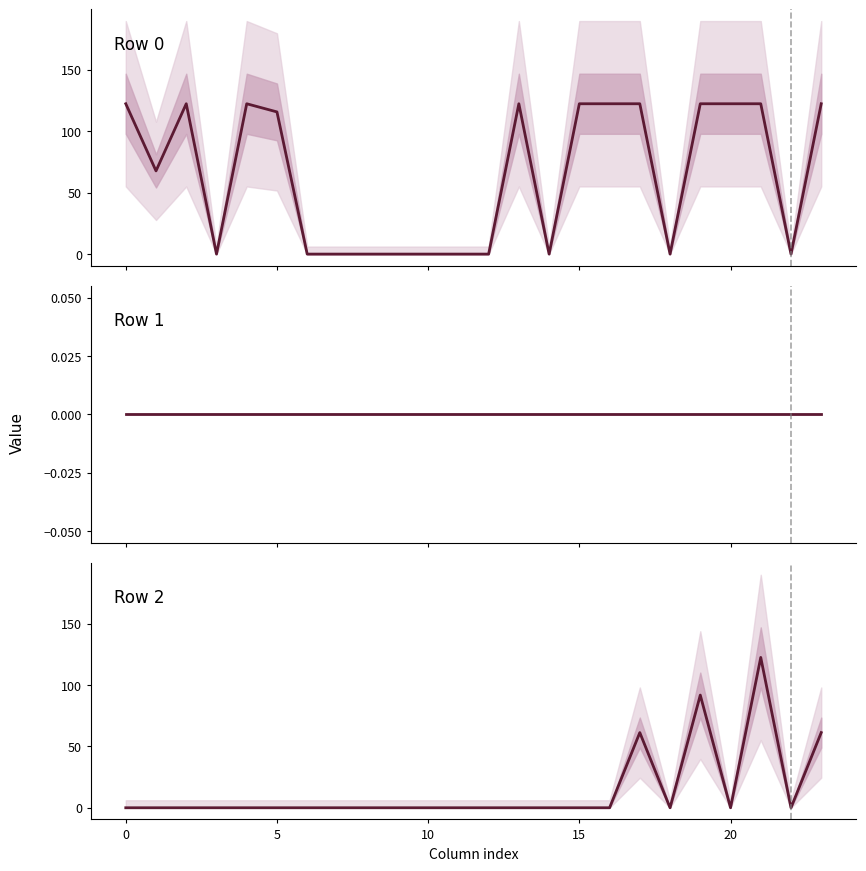

List the series in order of their overall mean, highest first.

Row 0, Row 2, Row 1